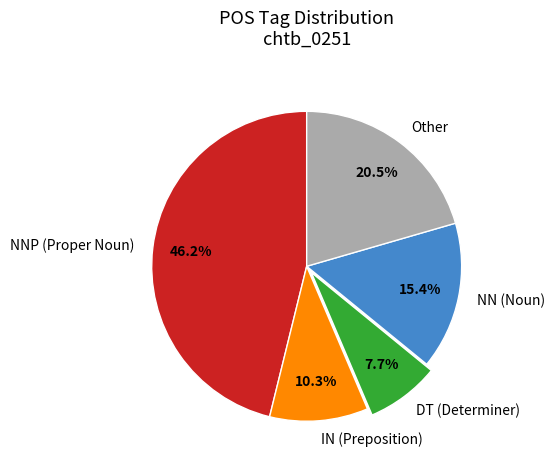

To the nearest percent, what is the difference between the largest and smallest slice percentages?

38%